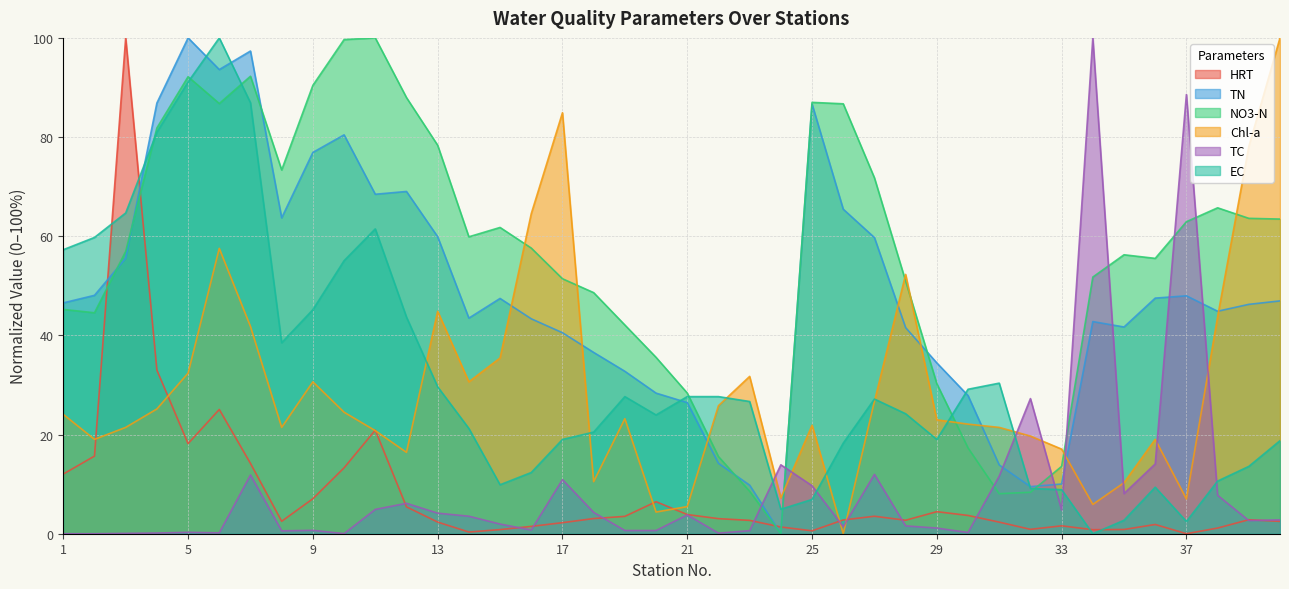

Which has a higher value, 17 or 29?

29